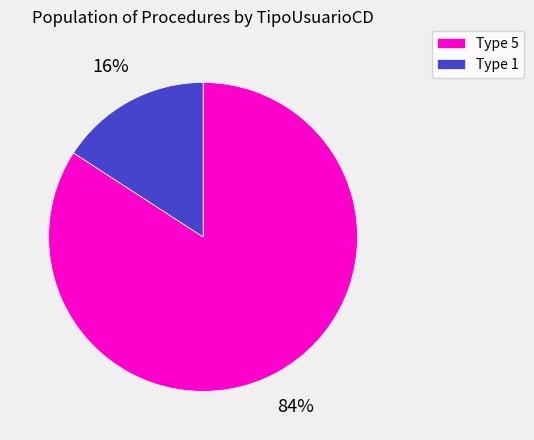

To the nearest percent, what percentage of the pie is Type 1?

16%